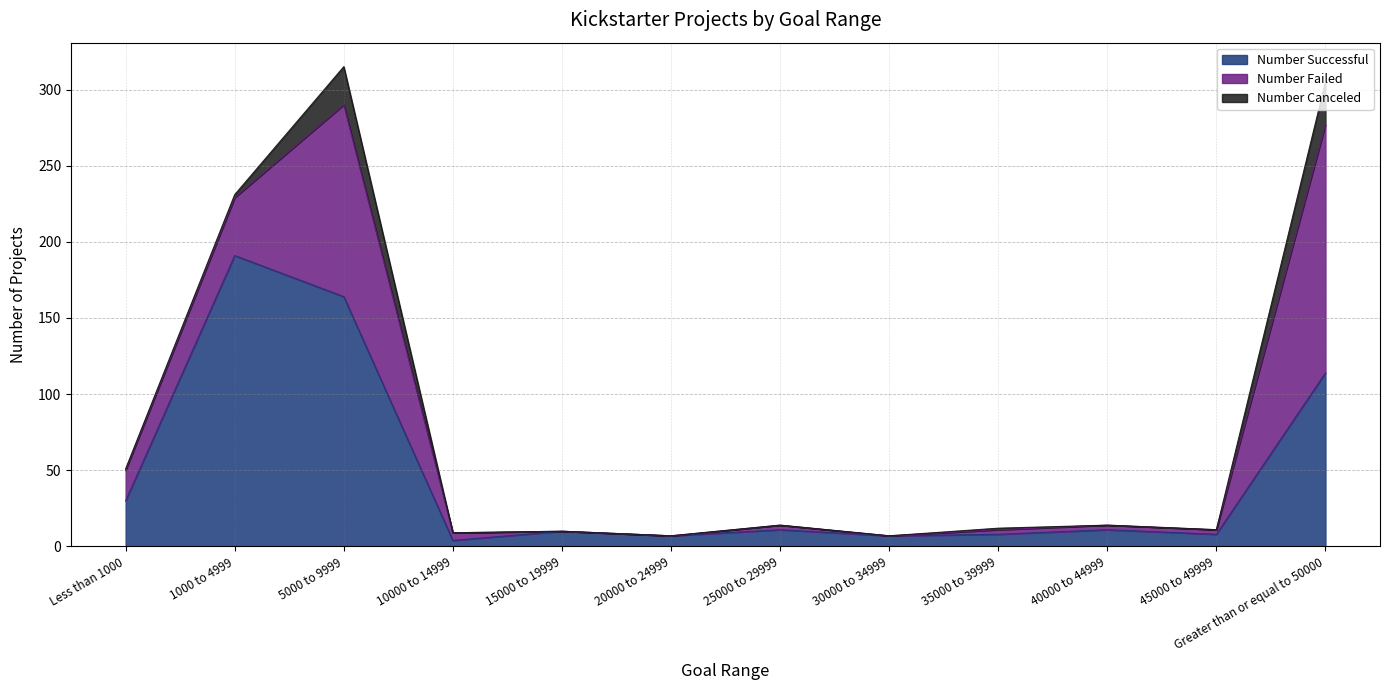

What are all the series names shown in the legend?

Number Successful, Number Failed, Number Canceled